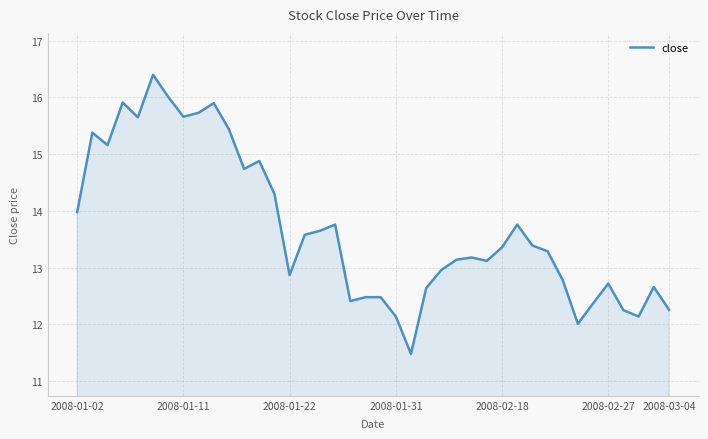

What is the difference between the maximum and minimum values?

4.9